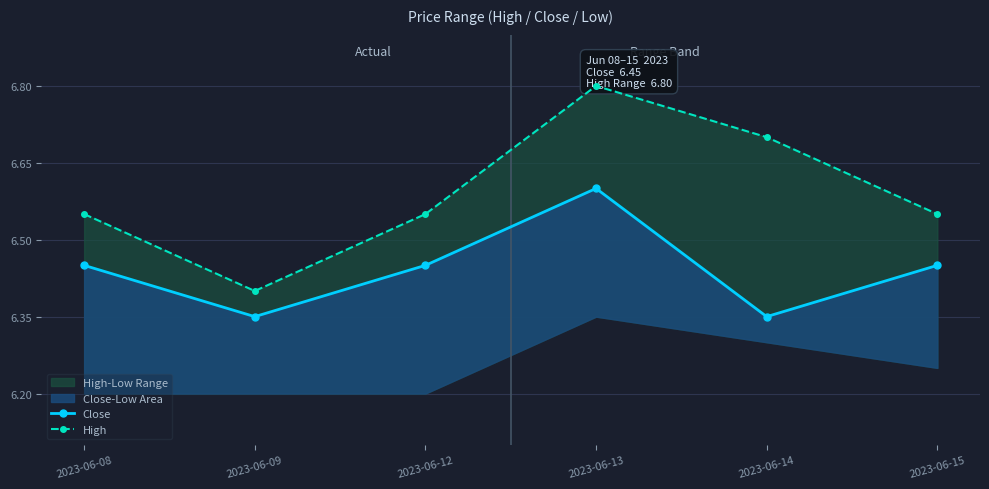

At which category does Close reach its first local peak?

2023-06-13